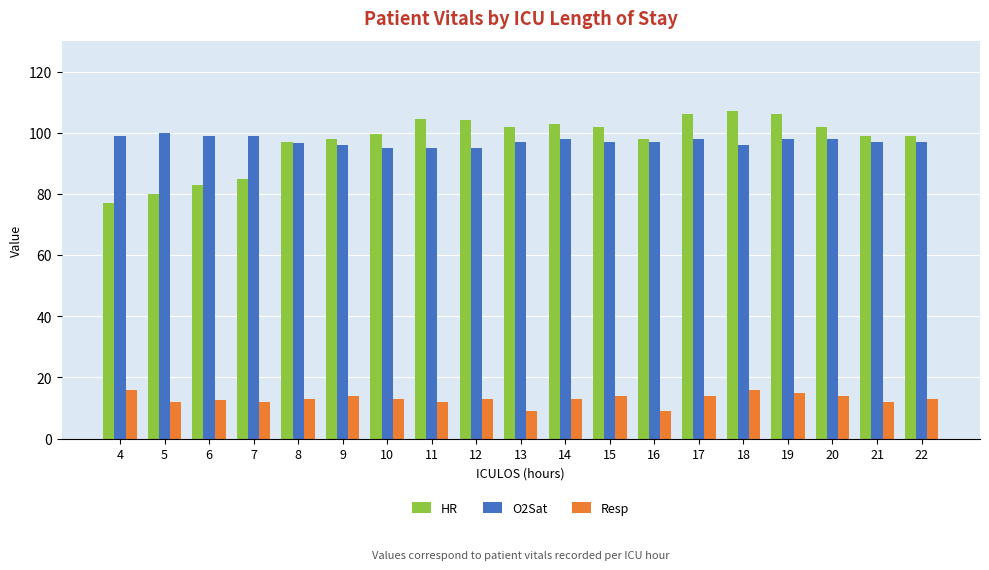

What is the difference between the second highest and minimum values in the O2Sat series?

4.0